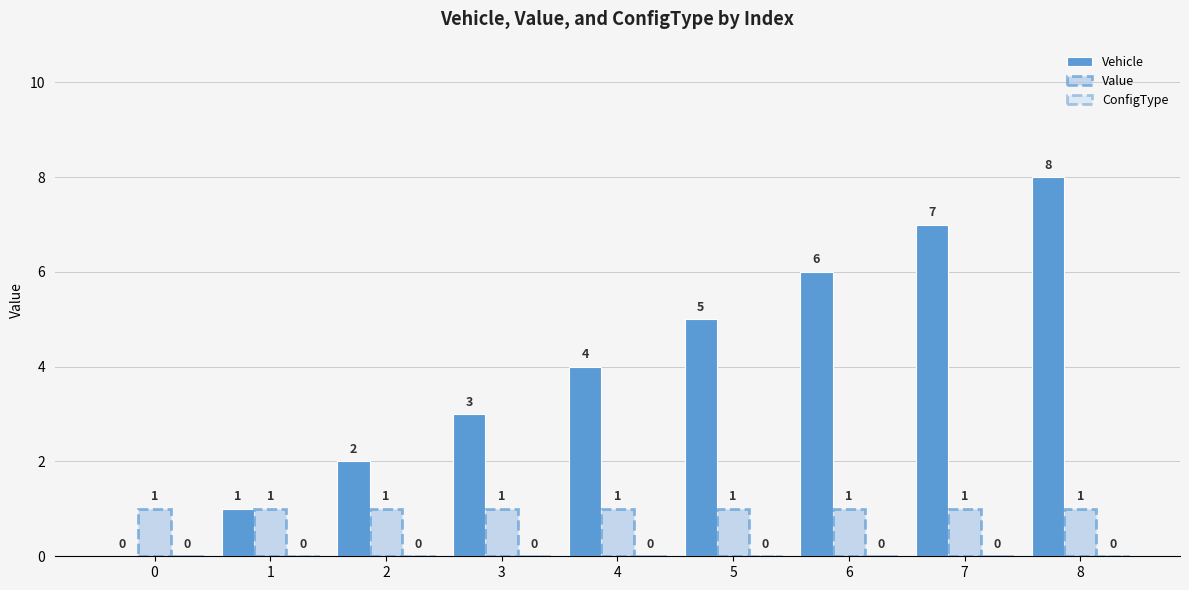

What is the sum of all Vehicle values?

36